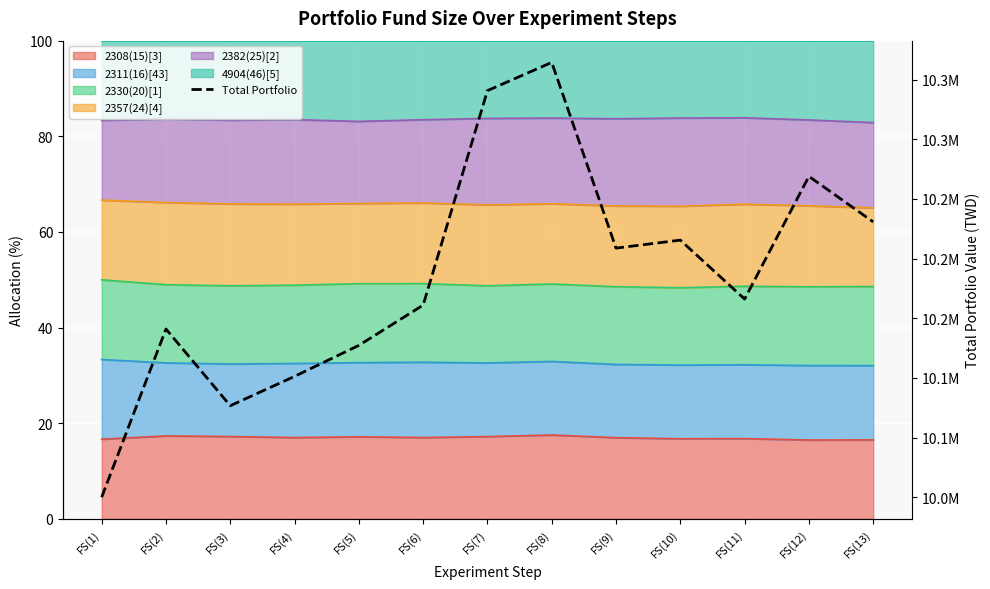

What position from the left is FS(10)?

10